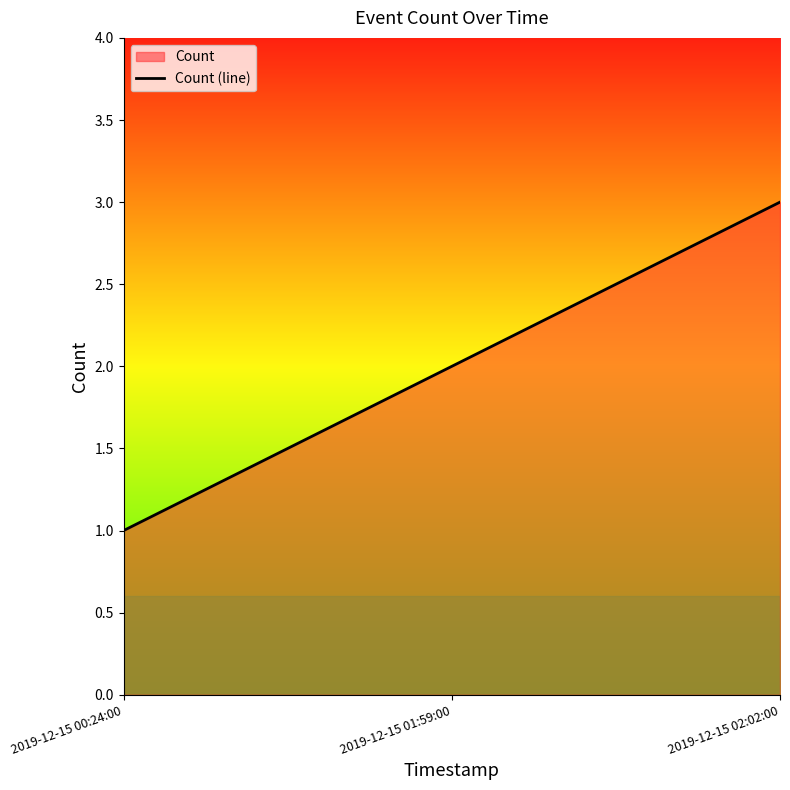

What is the change in value from 2019-12-15 01:59:00 to 2019-12-15 02:02:00?

+1